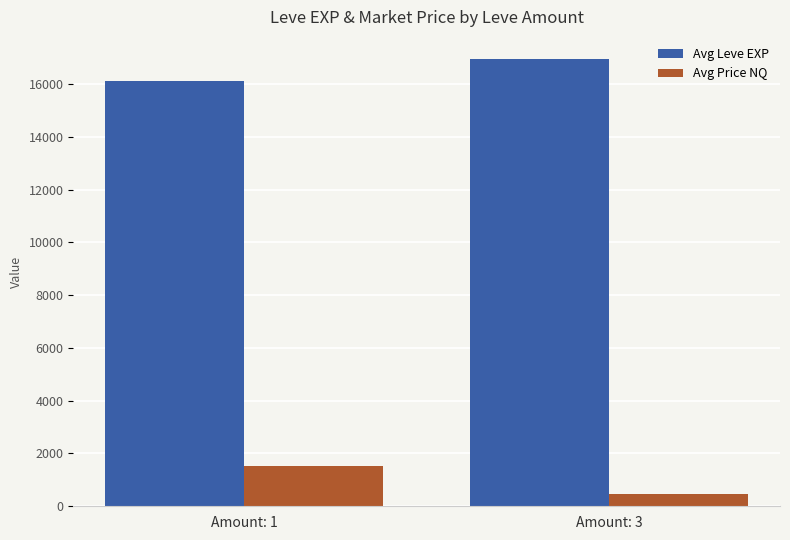

Is it true that Avg Price NQ equals 1515.8 at Amount: 1?

True